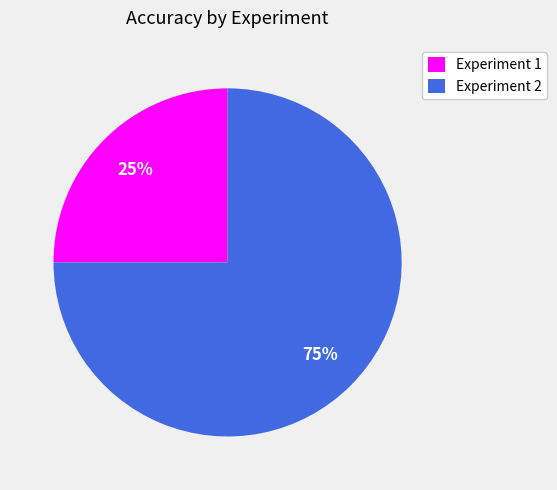

To the nearest percent, what is the difference between the Experiment 2 and Experiment 1 slice percentages?

50%